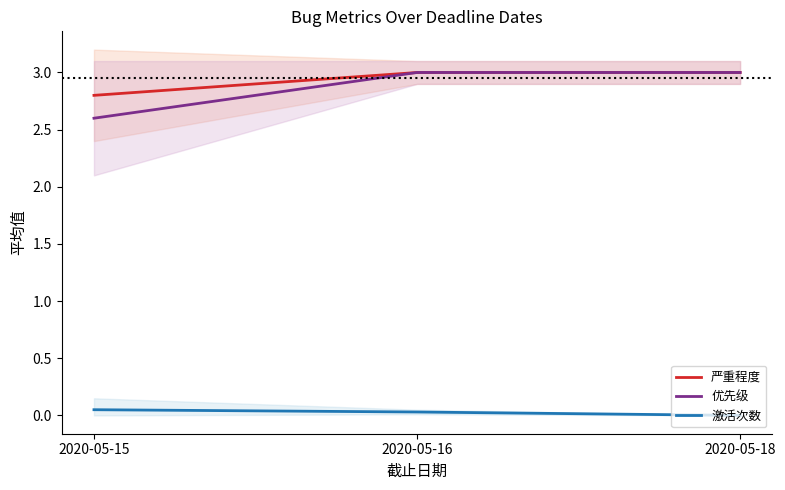

How many data points does each series have?

3